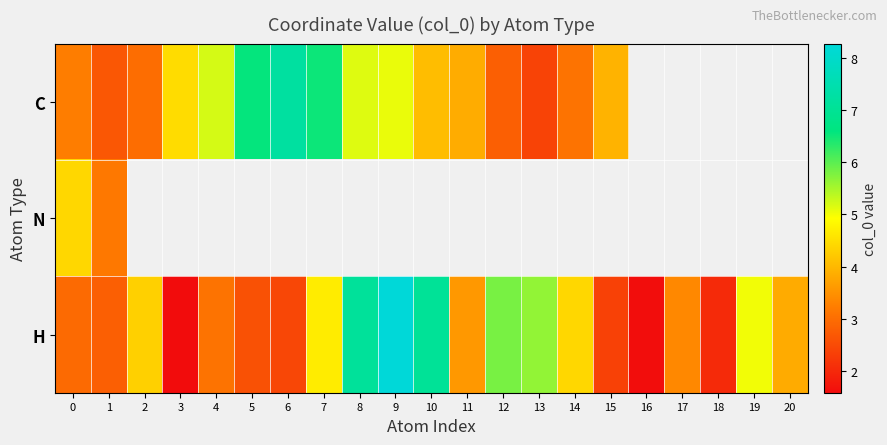

Is it true that row_0 equals 4.1 at 13?

False